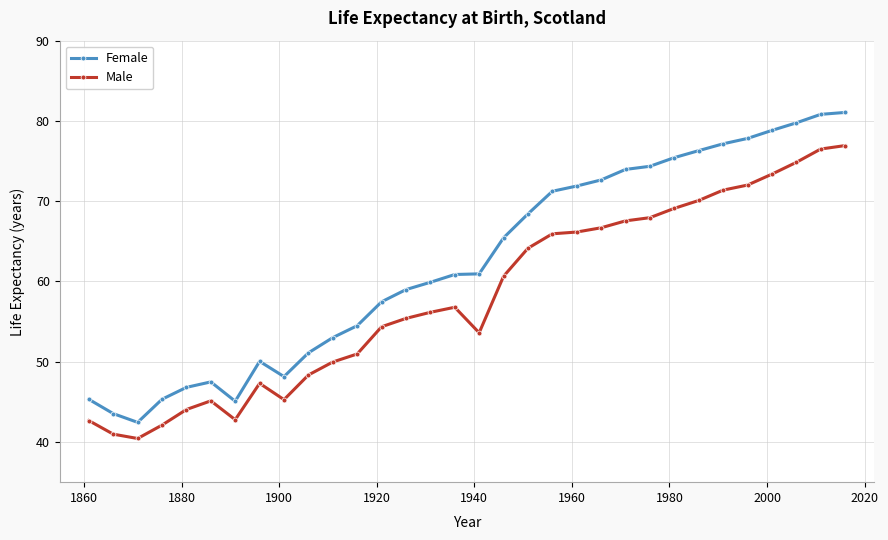

What is the value of the Female point at the 23rd from the left?

74.0